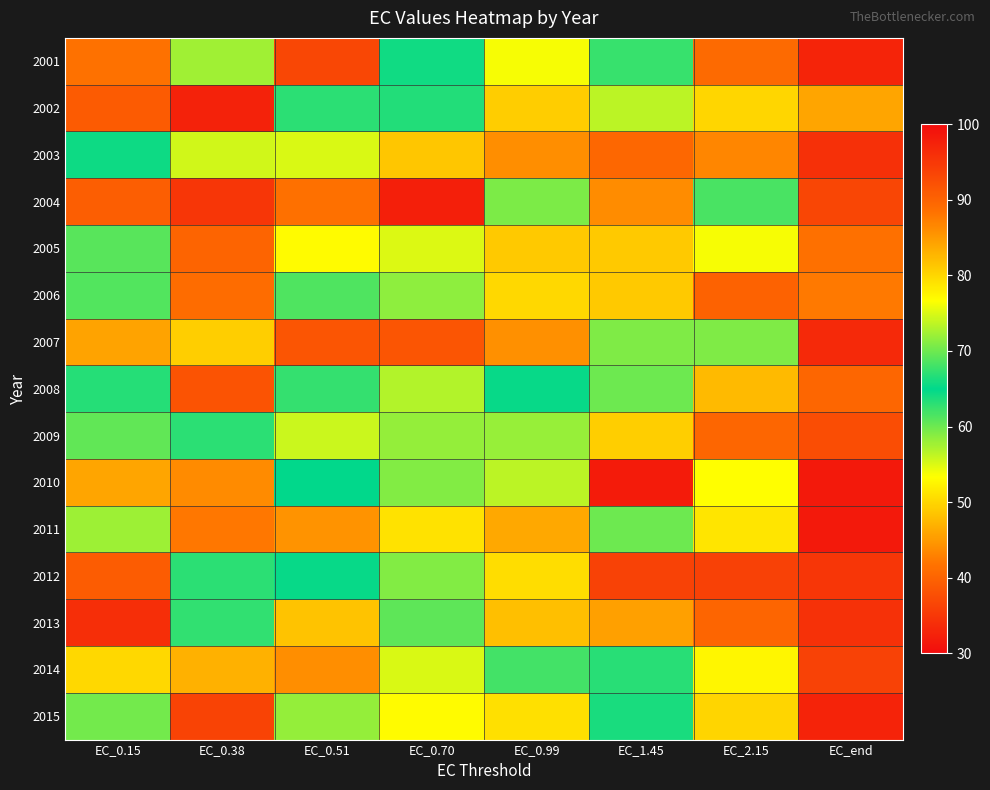

How many distinct data groups are displayed?

15